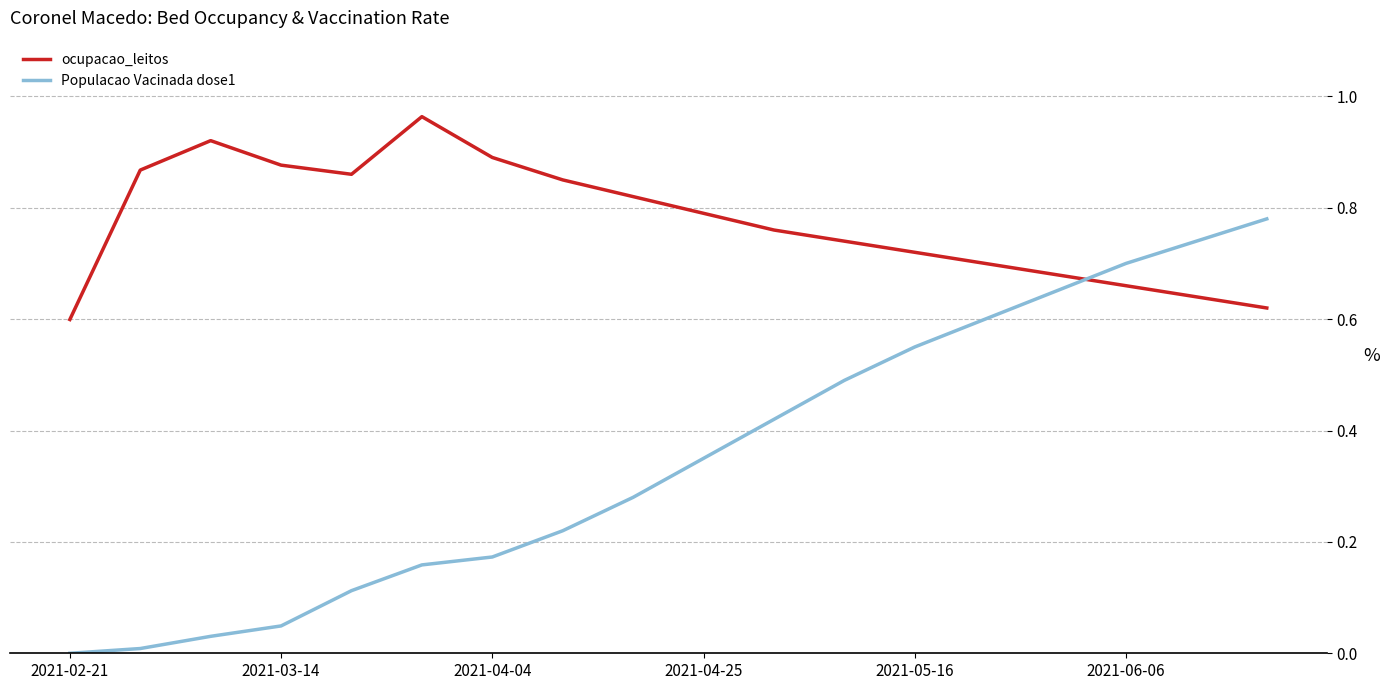

True or false: Populacao Vacinada dose1 and ocupacao_leitos intersect in this chart.

True